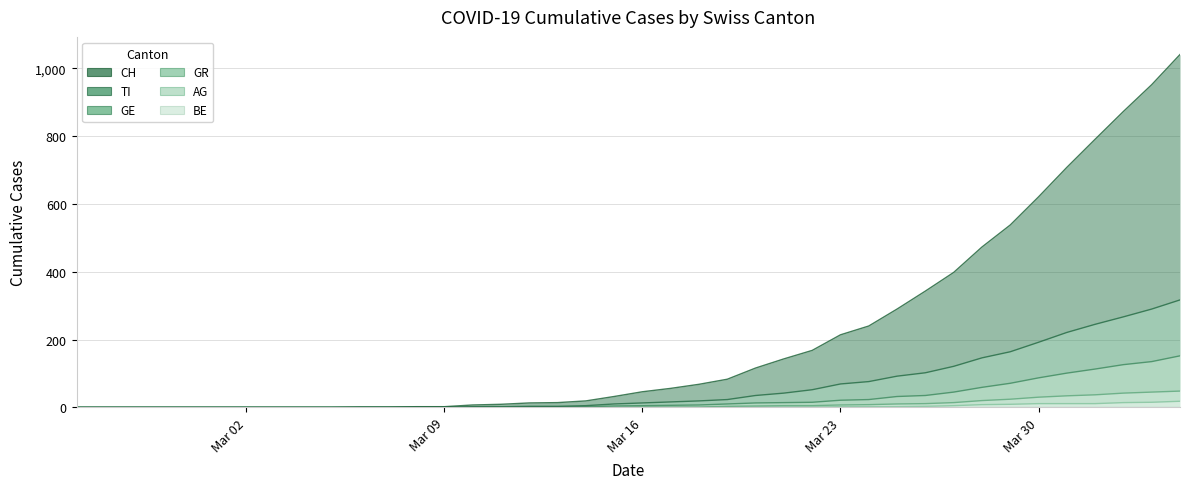

List the labels in order of TI value, largest first.

2020-04-04, 2020-04-03, 2020-04-02, 2020-04-01, 2020-03-31, 2020-03-30, 2020-03-29, 2020-03-28, 2020-03-27, 2020-03-26, 2020-03-25, 2020-03-24, 2020-03-23, 2020-03-22, 2020-03-21, 2020-03-20, 2020-03-19, 2020-03-18, 2020-03-17, 2020-03-16, 2020-03-15, 2020-03-14, 2020-03-12, 2020-03-13, 2020-03-10, 2020-03-11, 2020-02-25, 2020-02-26, 2020-02-27, 2020-02-28, 2020-02-29, 2020-03-01, 2020-03-02, 2020-03-03, 2020-03-04, 2020-03-05, 2020-03-06, 2020-03-07, 2020-03-08, 2020-03-09